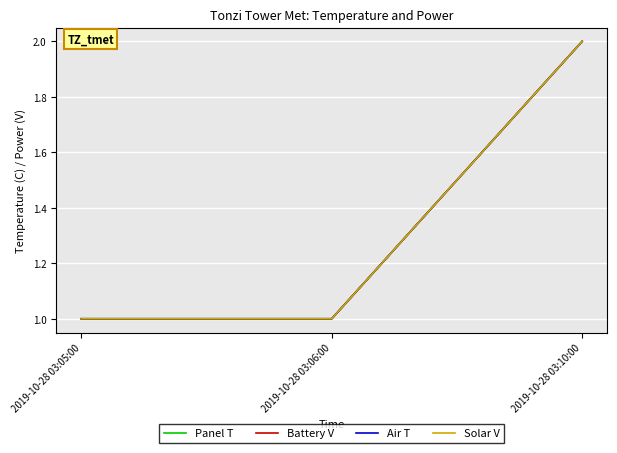

Is it true that Battery V equals 2 at 2019-10-28 03:10:00?

True